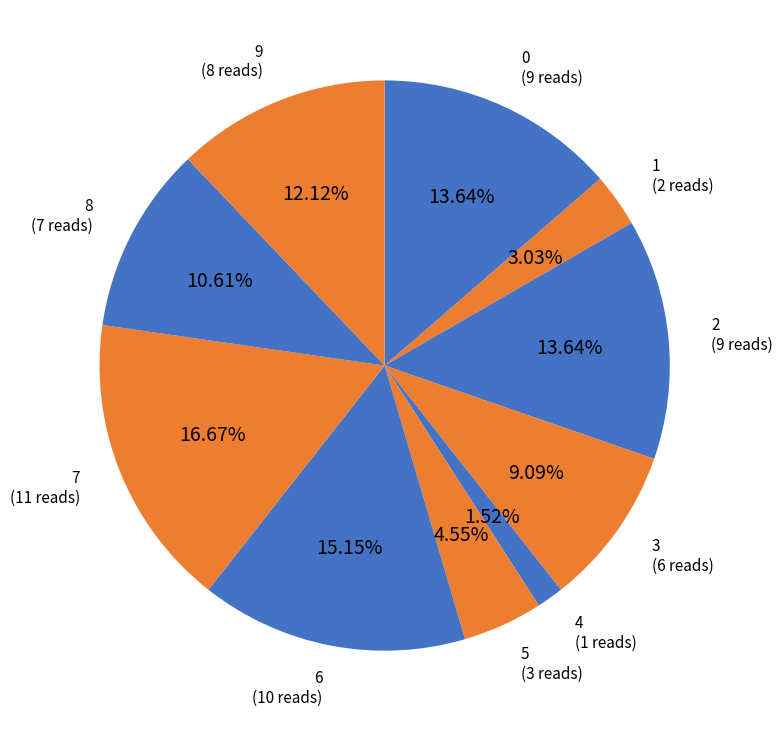

What percentage do 4 and 5 together represent?

6.1%